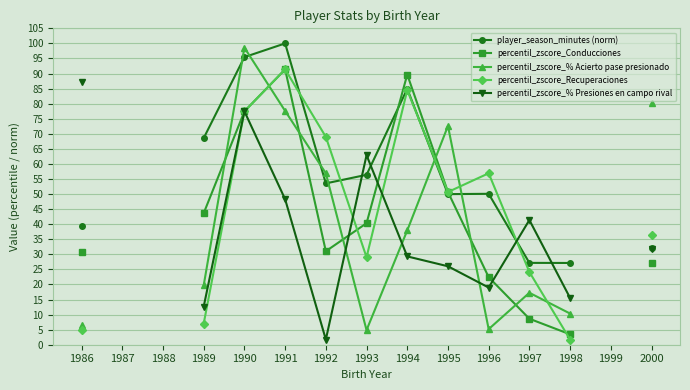

True or false: percentil_zscore_% Acierto pase presionado has more than 2 points higher than both neighbors.

True